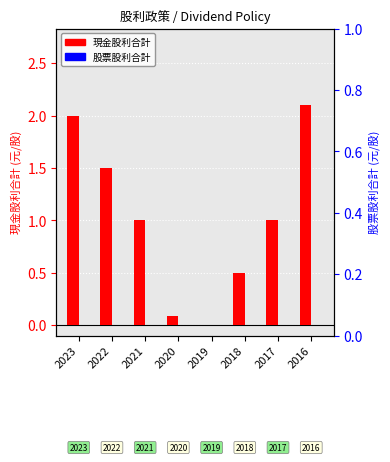

List the series in order of their peak value, lowest first.

股票股利合計, 現金股利合計